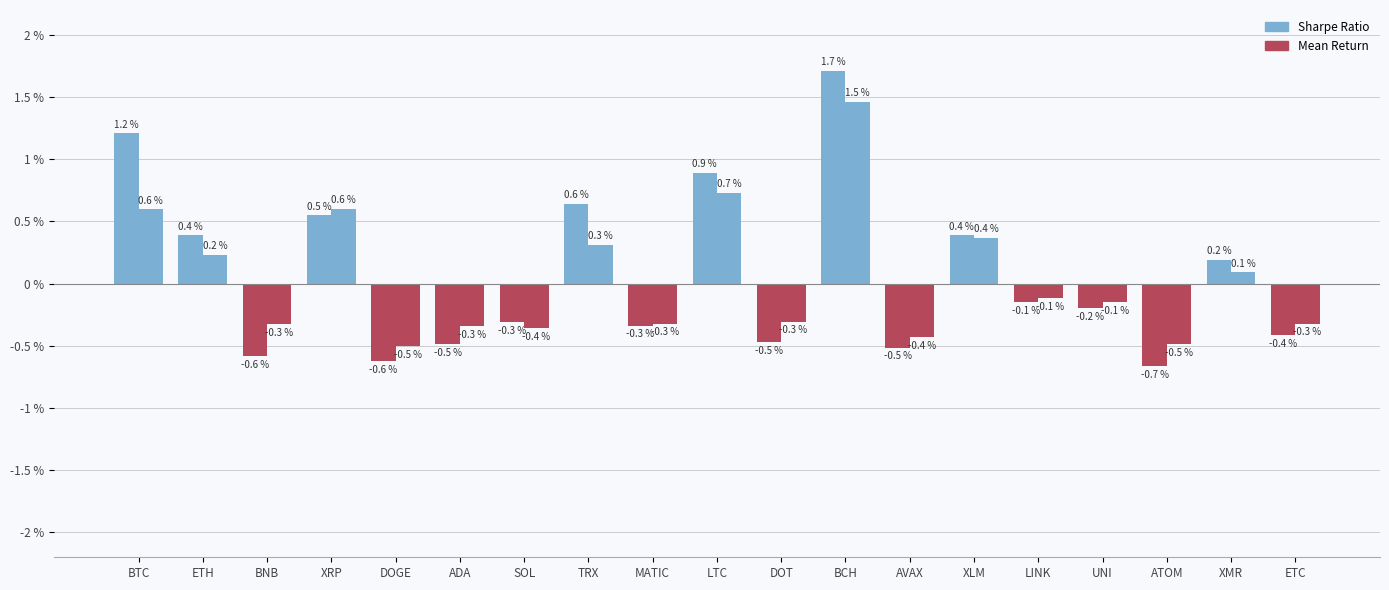

How many data points in sharpe are less than 0?

11